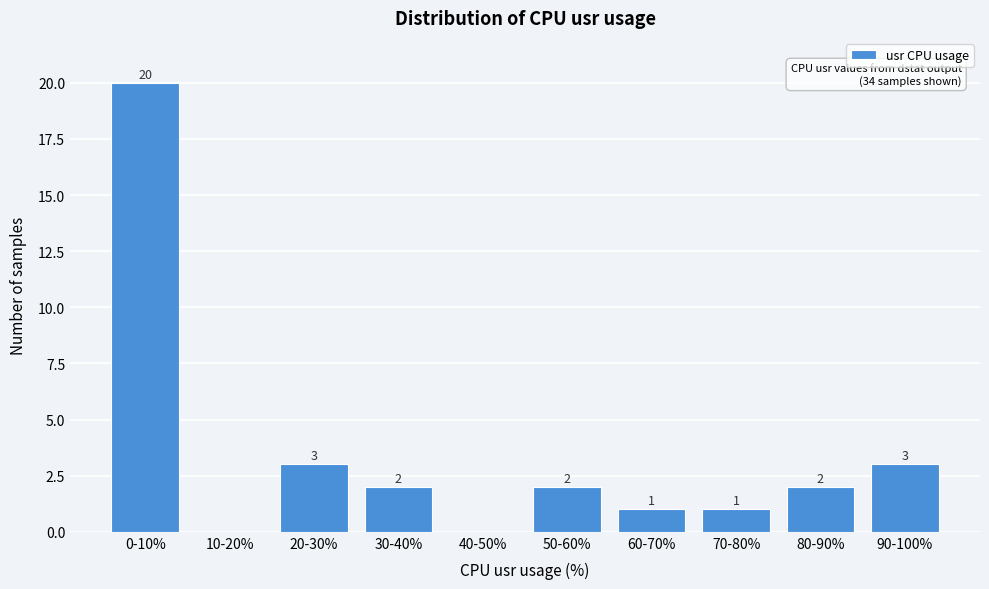

Reading left to right, transcribe all the data shown in this chart.

0-10%=20	10-20%=0	20-30%=3	30-40%=2	40-50%=0	50-60%=2	60-70%=1	70-80%=1	80-90%=2	90-100%=3